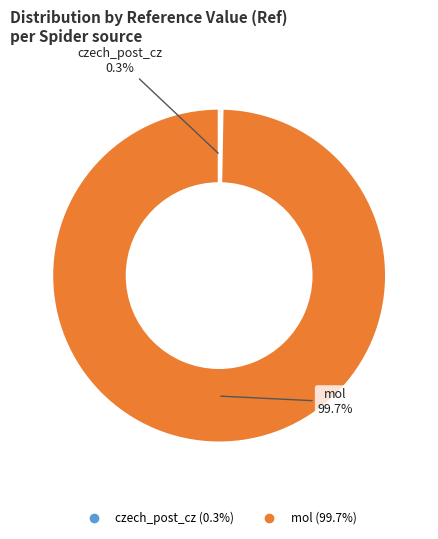

What is the ratio of the value at mol to the value at czech_post_cz?

343.3